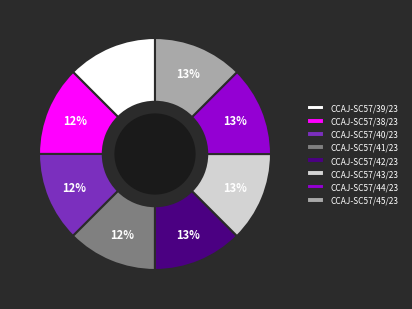

True or false: CCAJ-SC57/43/23 accounts for 1% of the total.

False